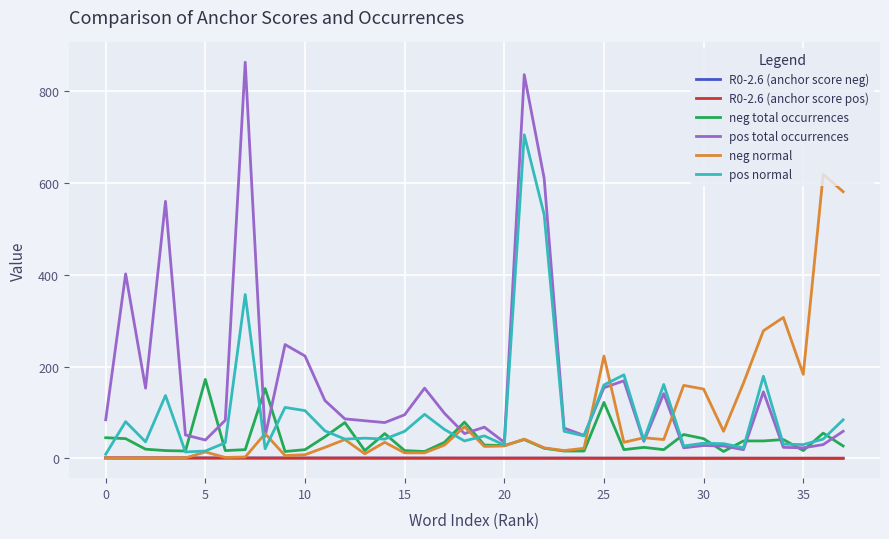

Which series has the largest total across all categories?

pos total occurrences